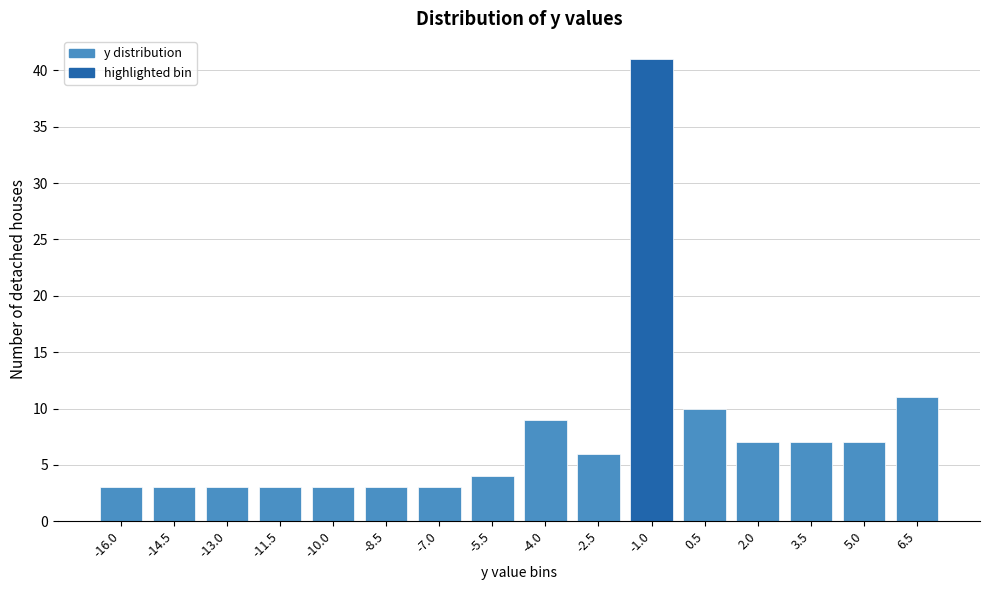

Reading left to right, extract all data points from this chart.

3	3	3	3	3	3	3	4	9	6	41	10	7	7	7	11